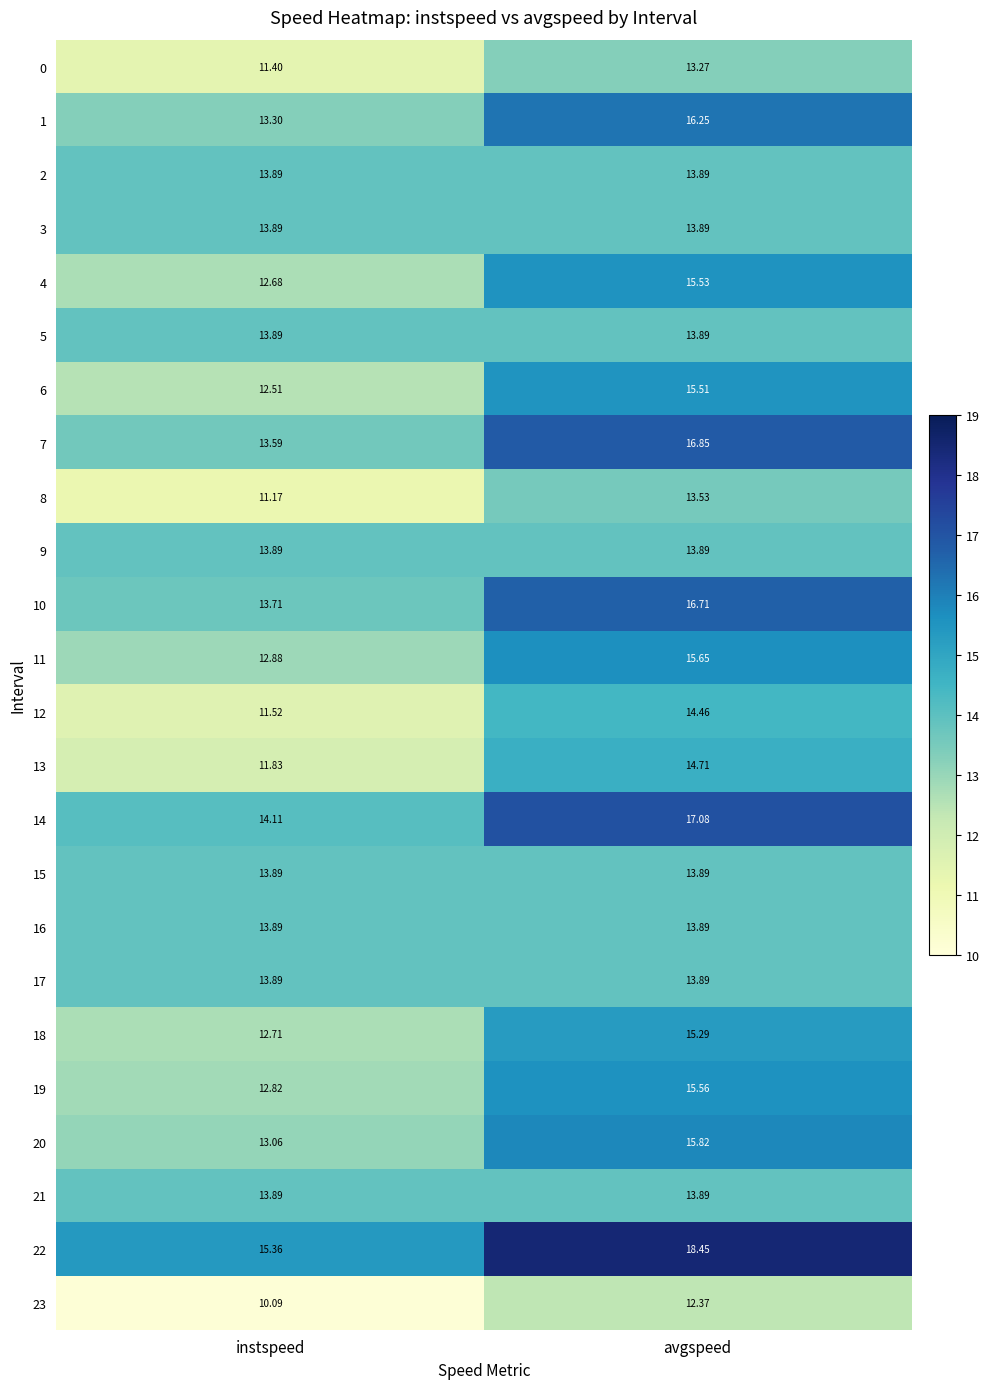

Which label corresponds to the largest value in the chart?

avgspeed